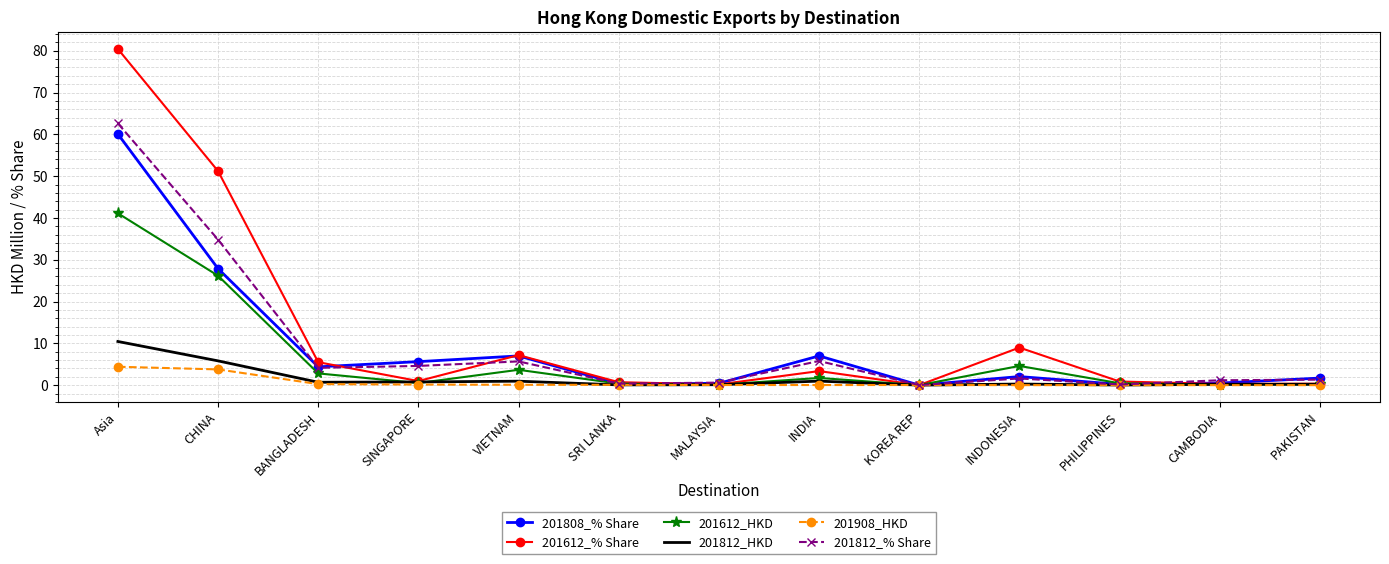

At which label is 201812_% Share closest to 31?

CHINA